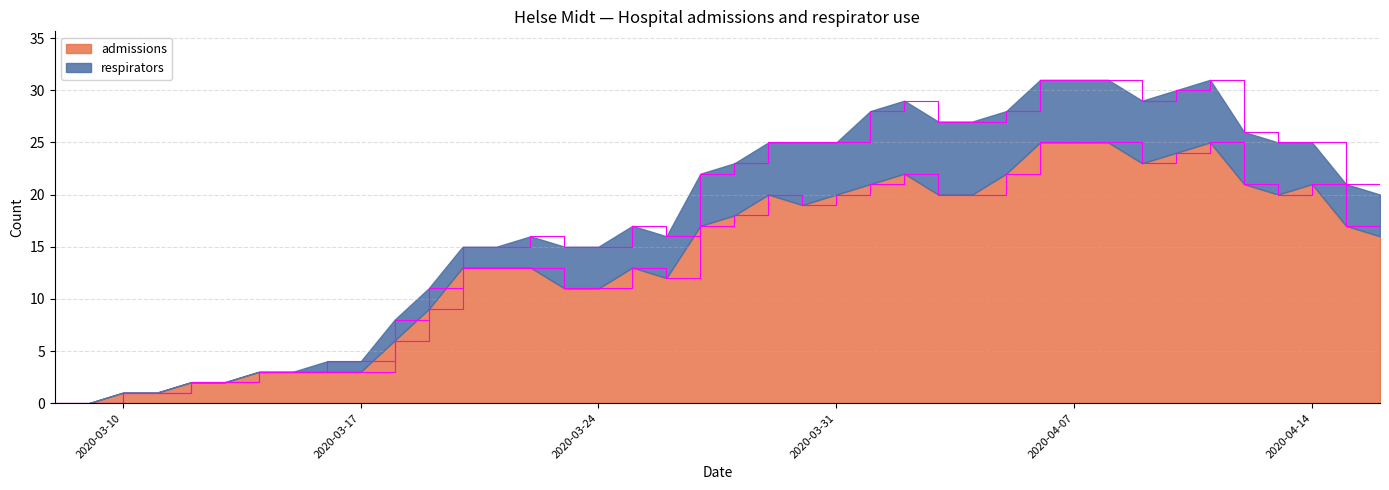

Which category has the lowest value across all series?

2020-03-08